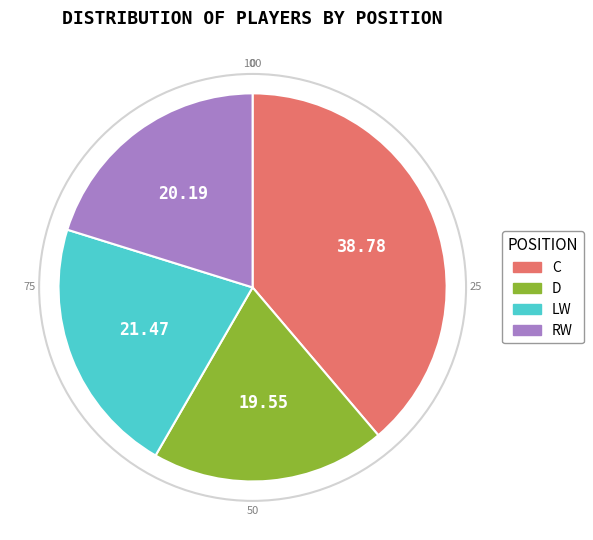

Does any single category account for the majority?

No